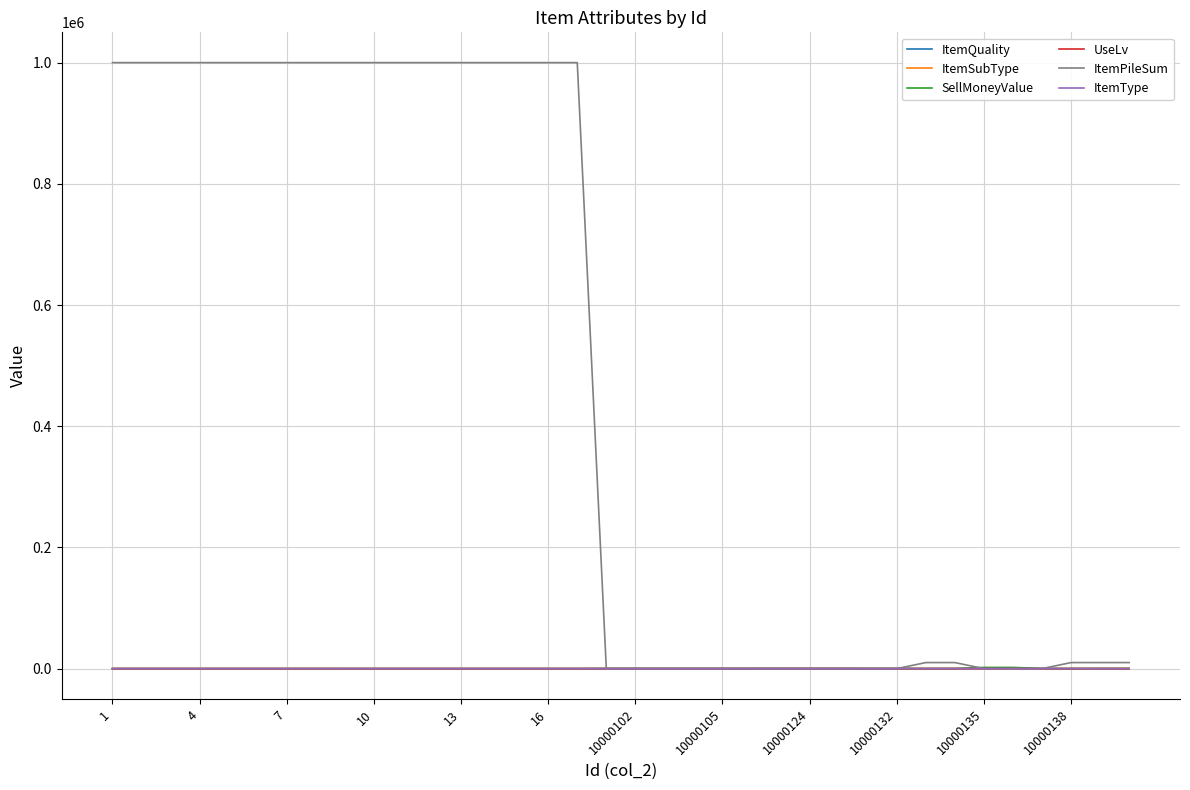

Which series has the largest total across all categories?

ItemPileSum